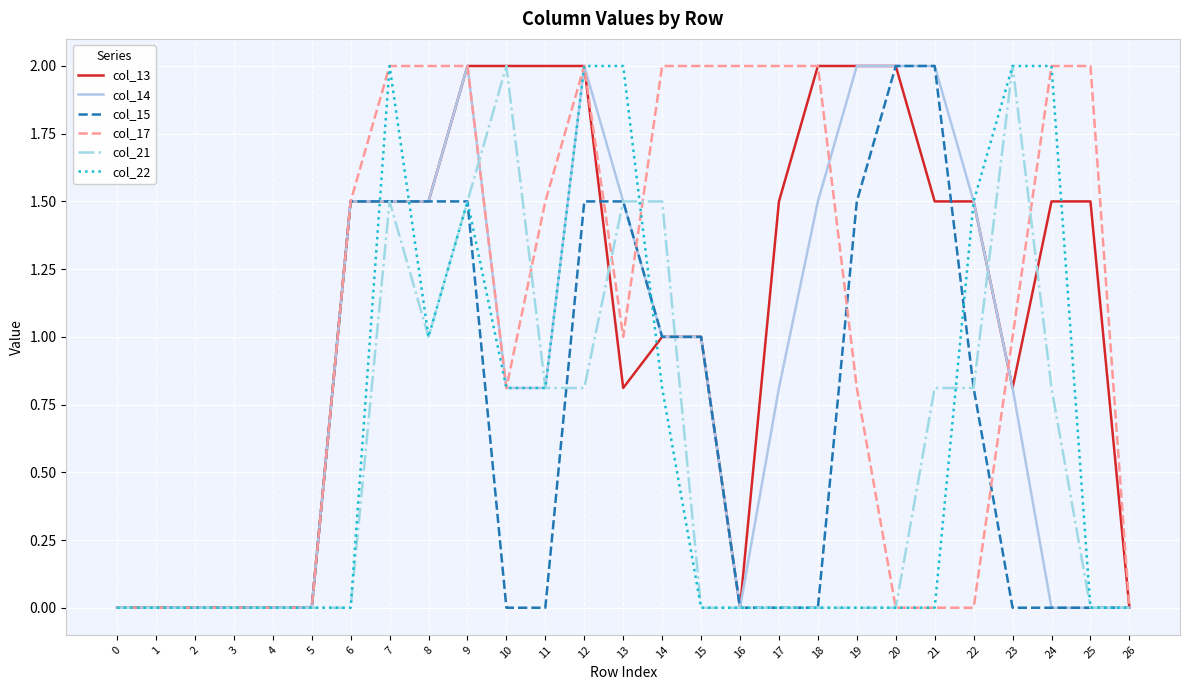

True or false: col_17 has a value of 0.0 at 2.

True